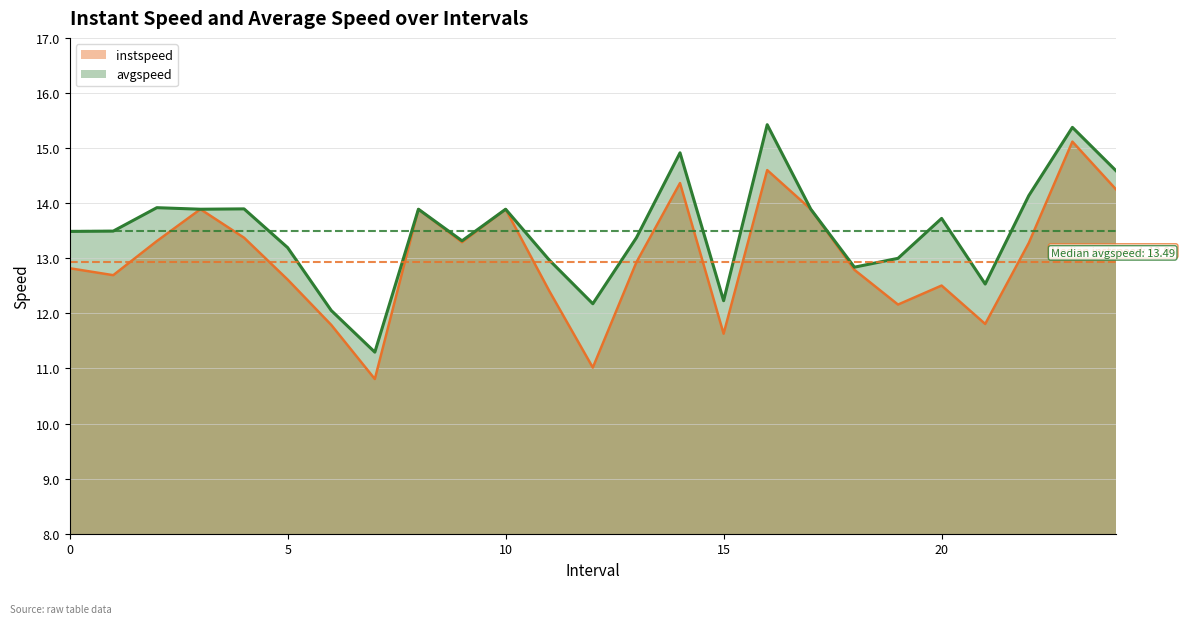

Which has a higher value, 8.0 or 18.0?

8.0